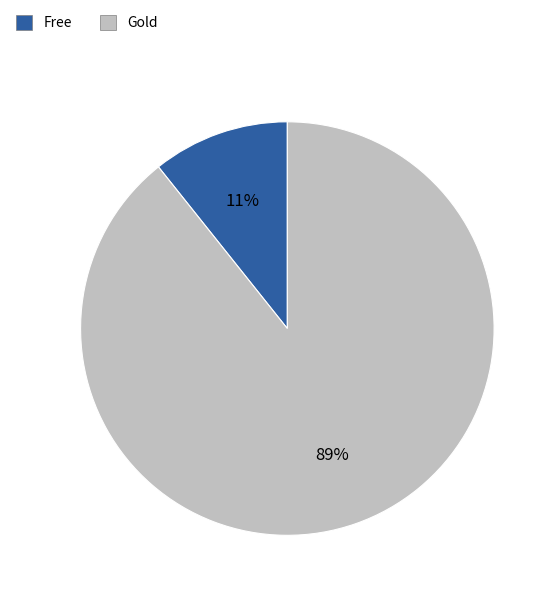

The Gold slice represents 89% of the pie. True or false?

True